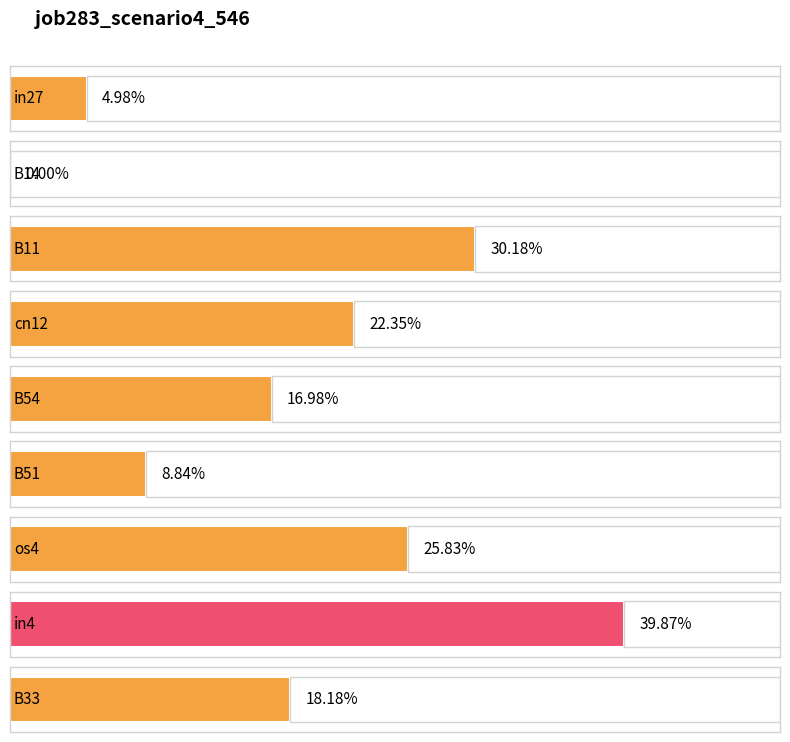

Reading left to right, extract all data points from this chart.

in27=0.0	B14=0.0	B11=0.3	cn12=0.2	B54=0.2	B51=0.1	os4=0.3	in4=0.4	B33=0.2